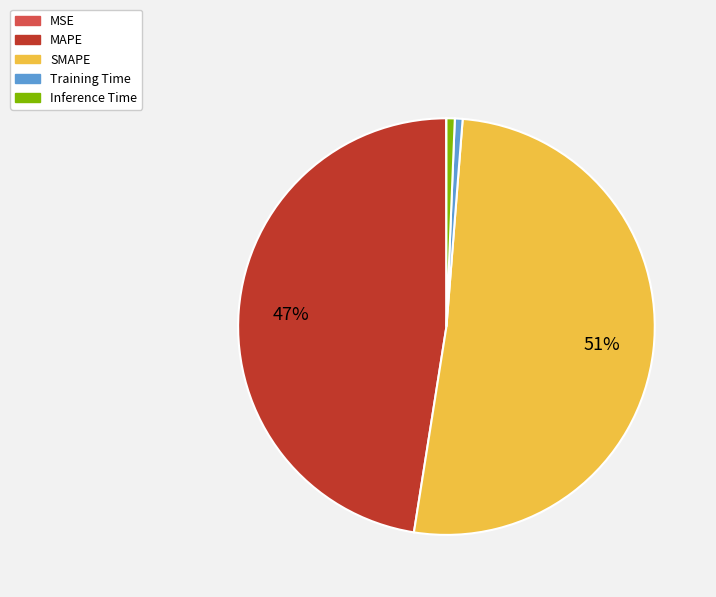

The Inference Time slice represents 1% of the pie. True or false?

True